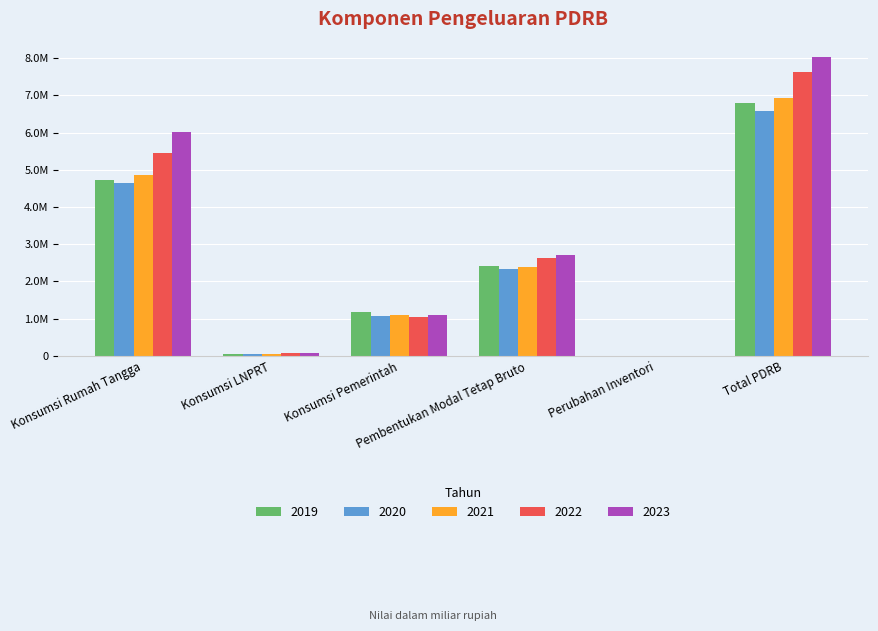

Read the 2021 value at Pembentukan Modal Tetap Bruto.

2392008.1